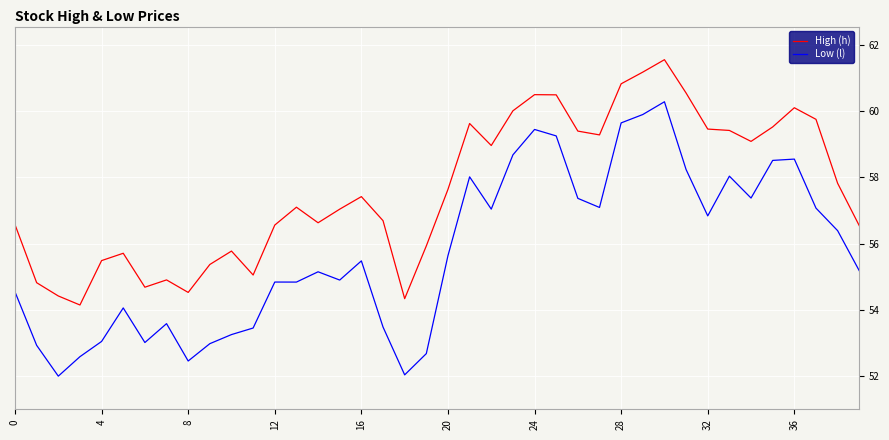

List the series in order of their peak value, lowest first.

Low (l), High (h)